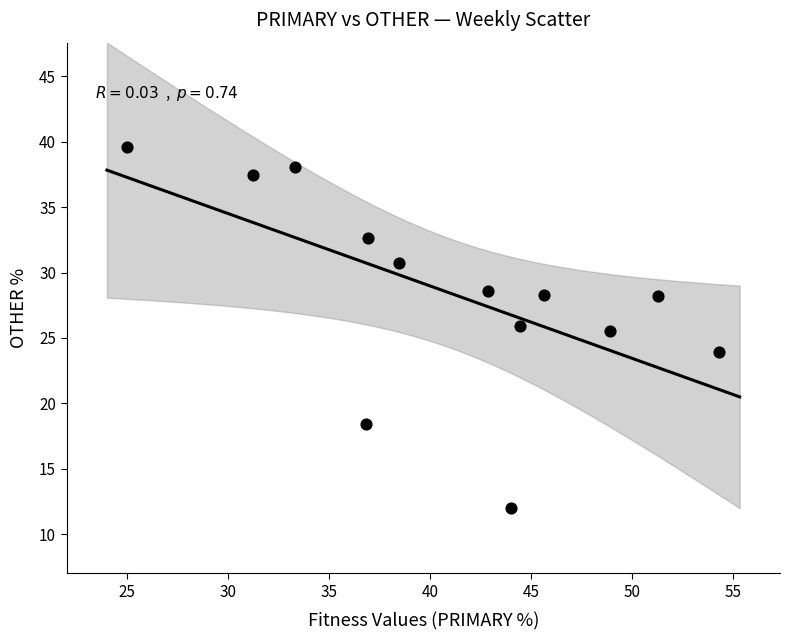

What is the range of Y values (max minus min)?

27.6